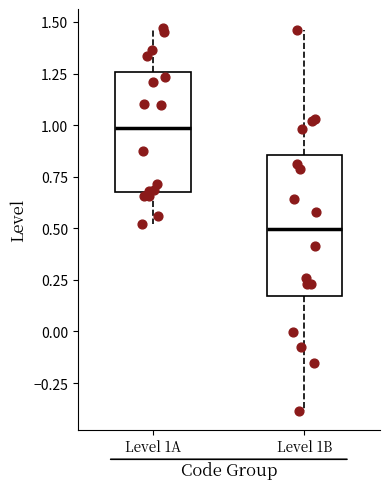

Which box is the tallest, from its lower edge to its upper edge?

Level 1B